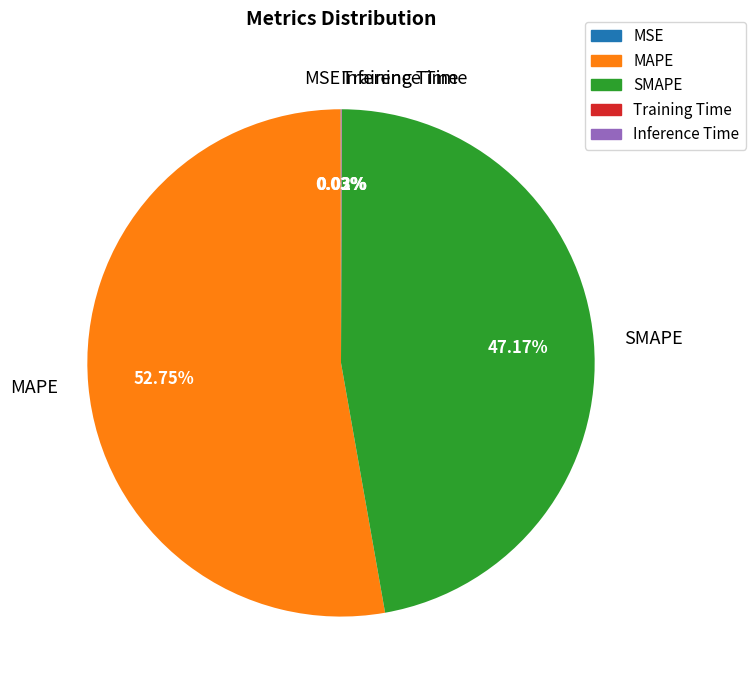

Is there any slice that represents more than half of the pie?

Yes